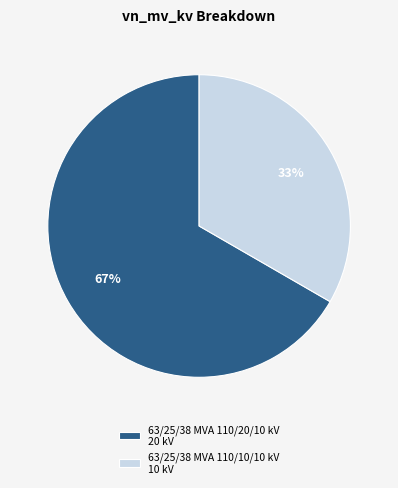

True or false: 63/25/38 MVA 110/20/10 kV accounts for 60% of the total.

False